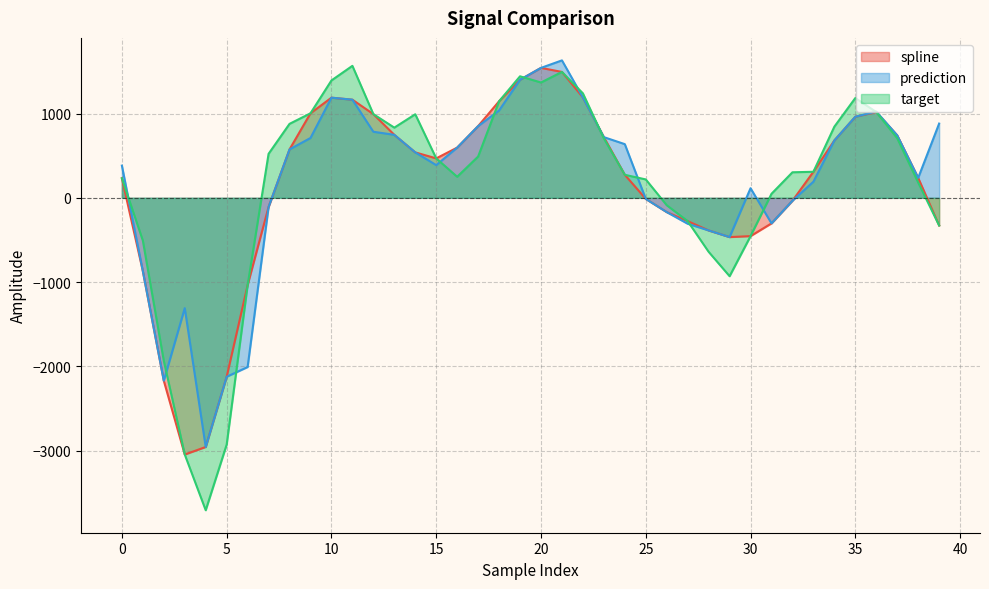

Is it true that target equals 273.1 at 24?

True